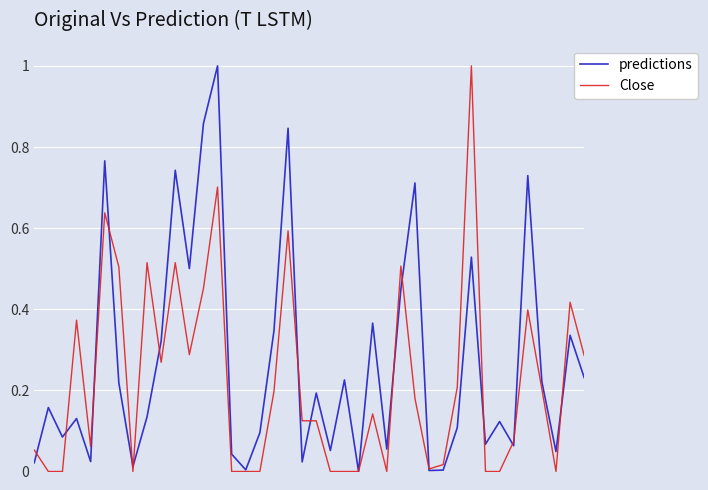

List the series in order of their overall mean, lowest first.

Close, predictions